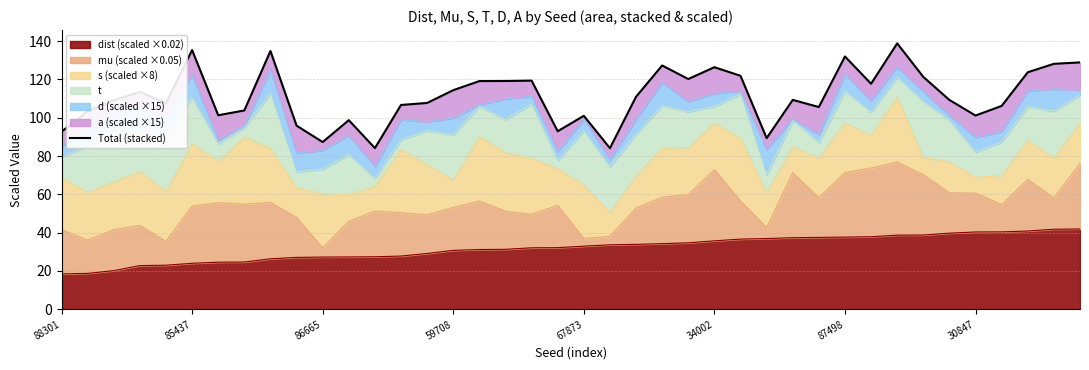

What is the lowest value of the dist (scaled ×0.02) series?

18.5